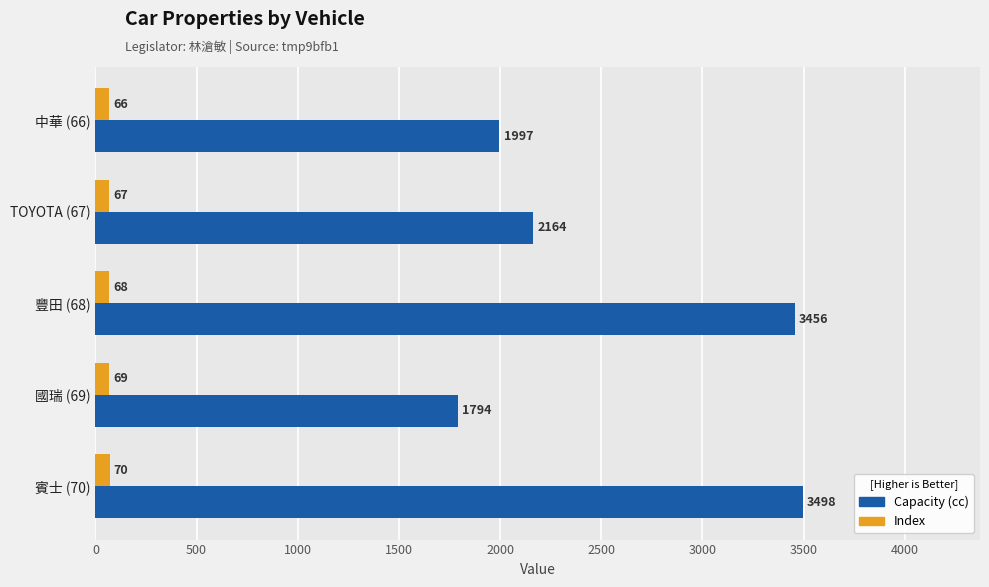

True or false: Capacity (cc) has a value of 3498 at 賓士 (70).

True